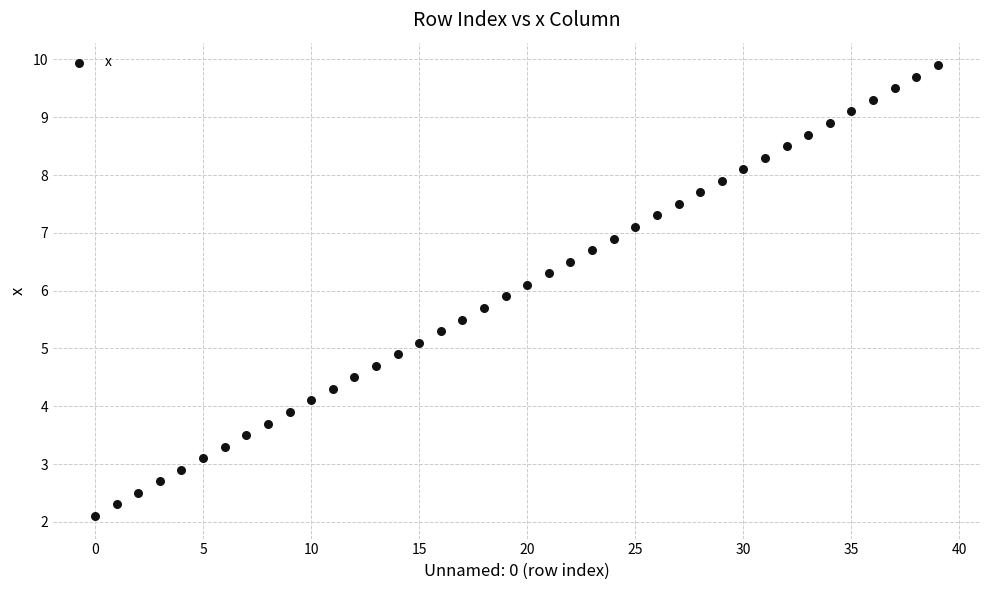

What is the range of Y values (max minus min)?

7.8